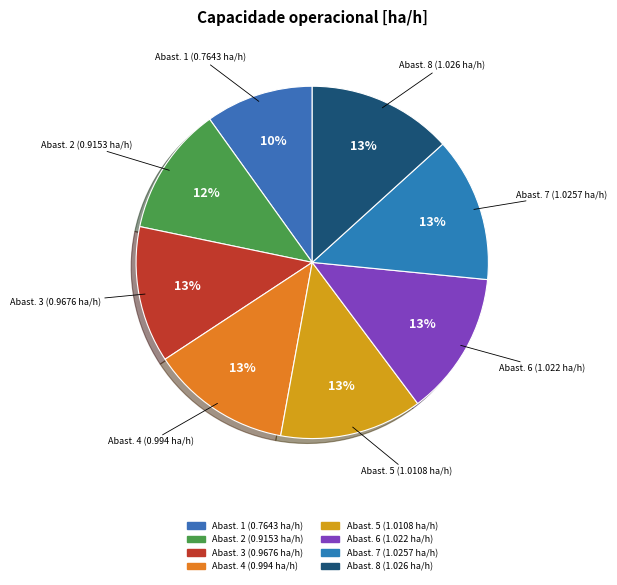

Does Abast. 2 (0.9153 ha/h) represent more than half of the total?

No